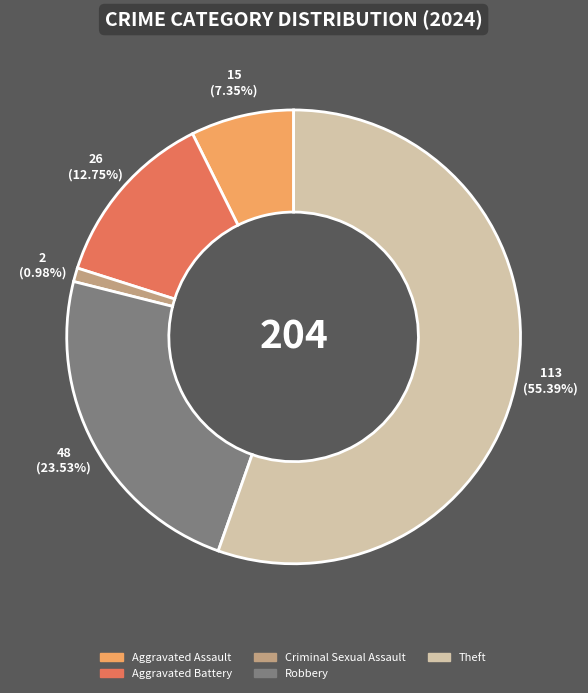

True or false: Theft accounts for 44% of the total.

False